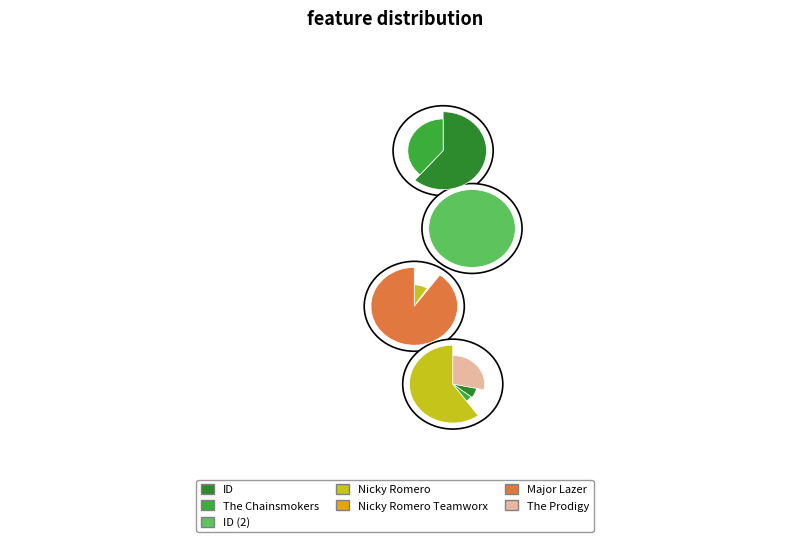

Combined, do The Chainsmokers and ID (2) account for over 50%?

No